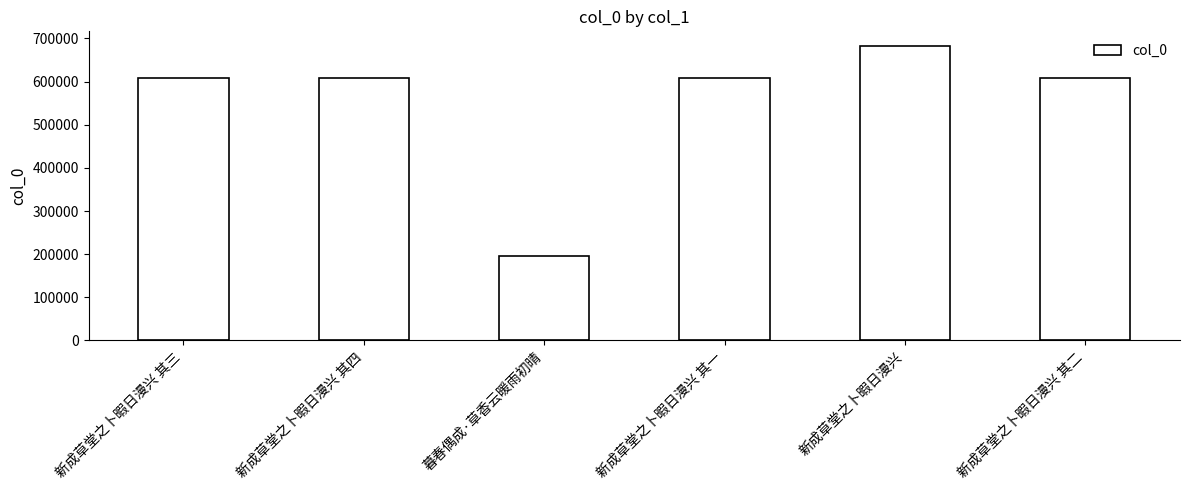

Does the chart contain any negative values?

No